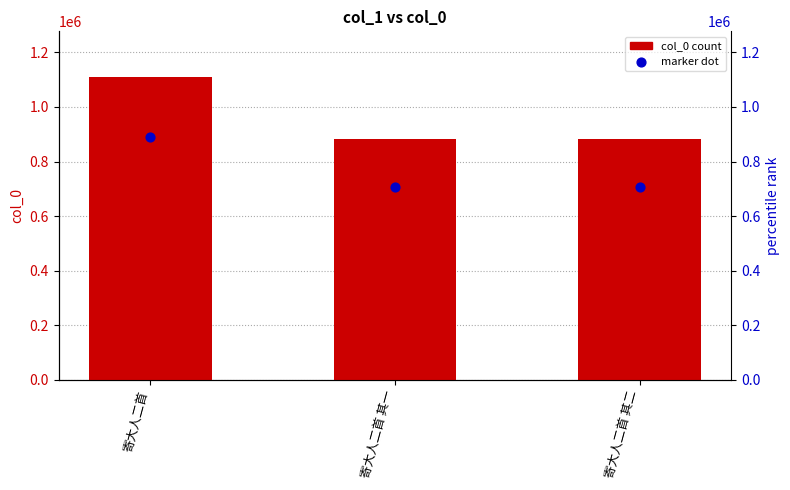

What are all the series names shown in the legend?

col_0, marker